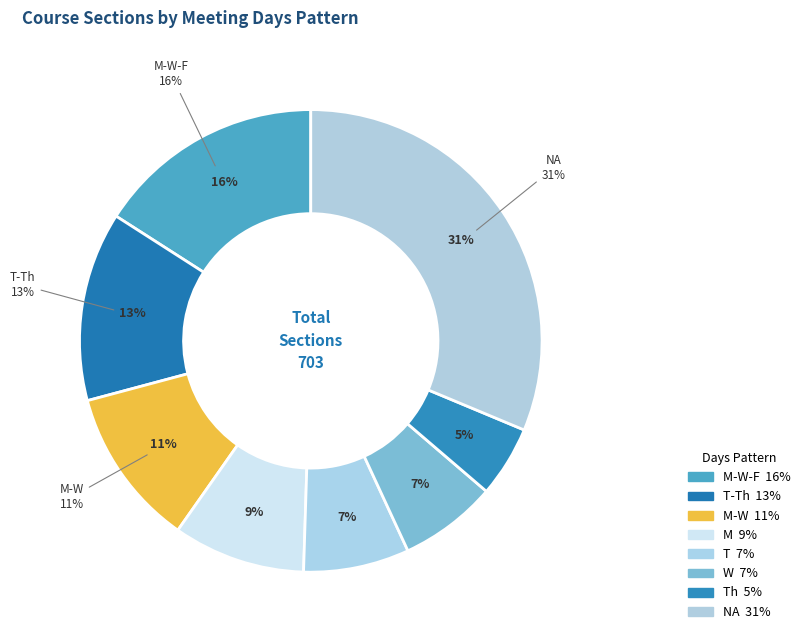

Between Th and T-Th, which is larger?

T-Th